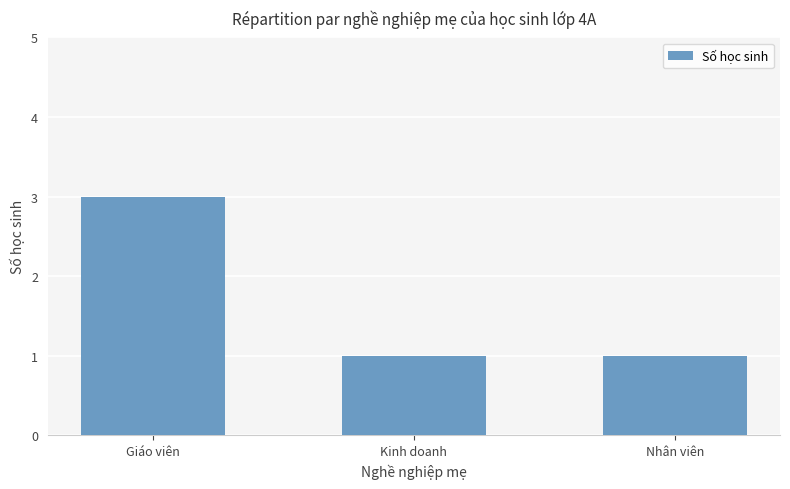

True or false: the data shows 3 at Giáo viên.

True